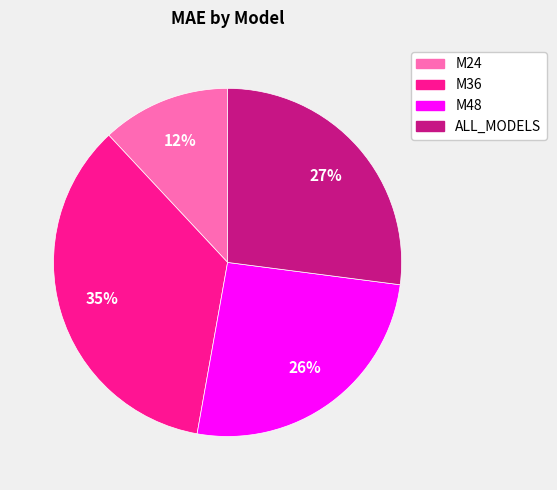

Approximately how many times larger is the value at M48 compared to ALL_MODELS?

1.0